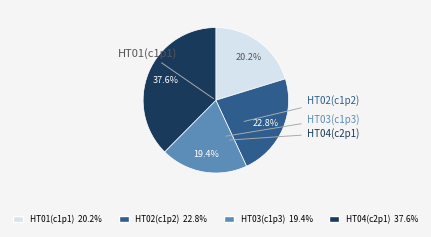

What is the total percentage of HT02(c1p2) and HT03(c1p3)?

42.2%